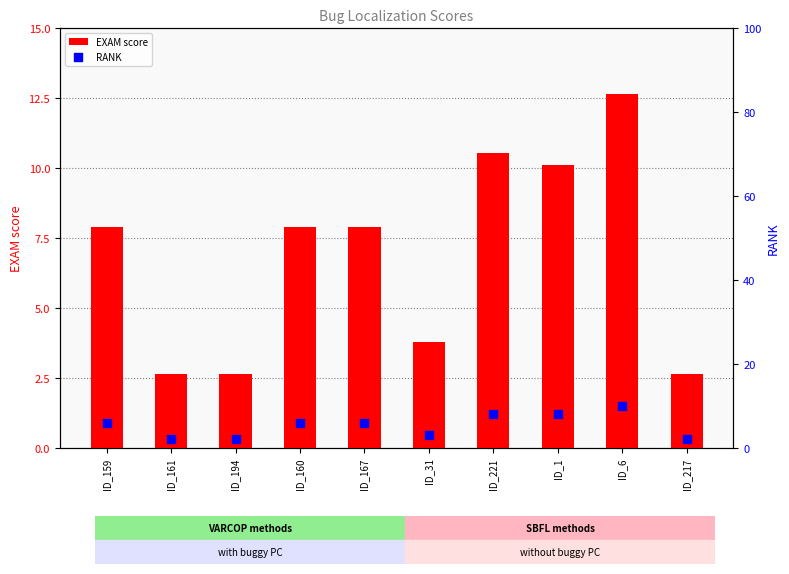

At how many categories does at least one series exceed 3?

7